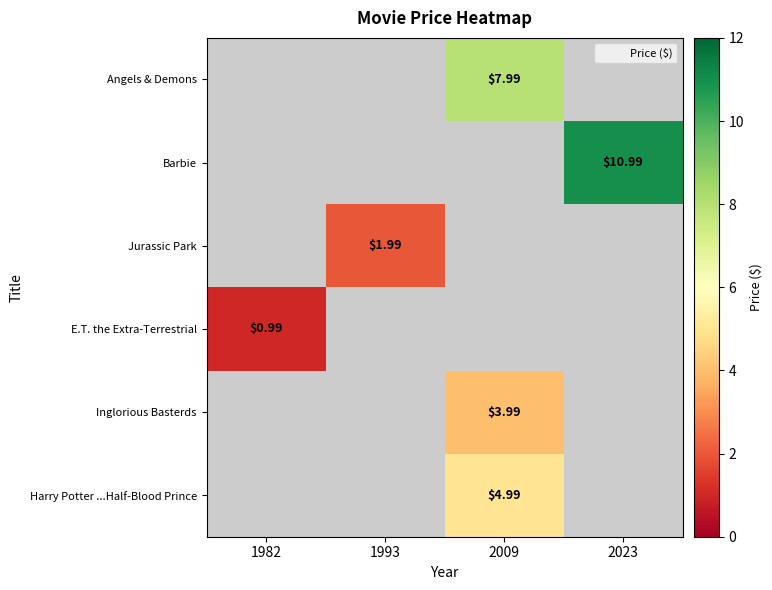

What is the smallest value displayed?

1.0